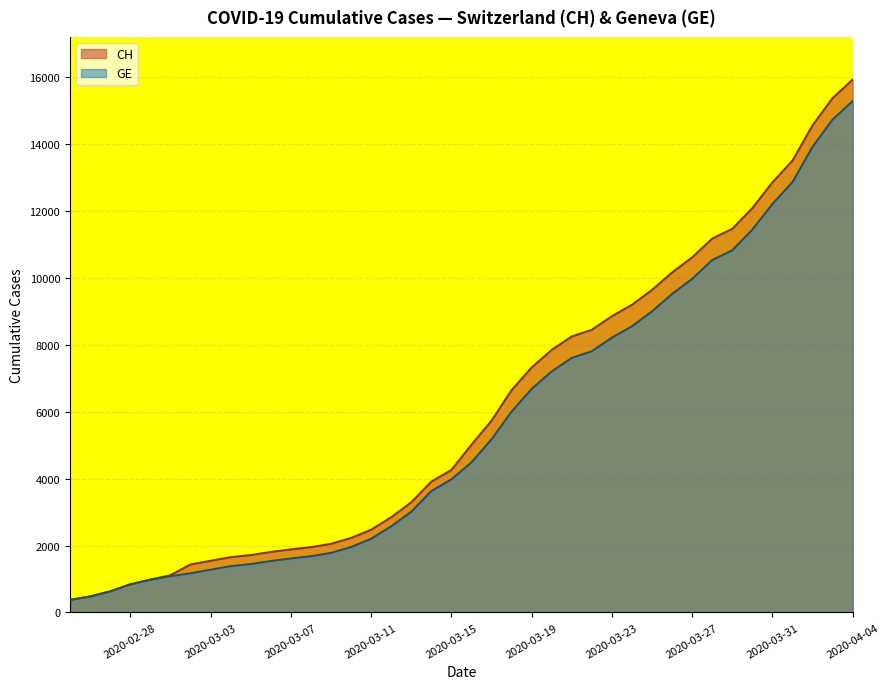

How many lines are shown in the chart?

2